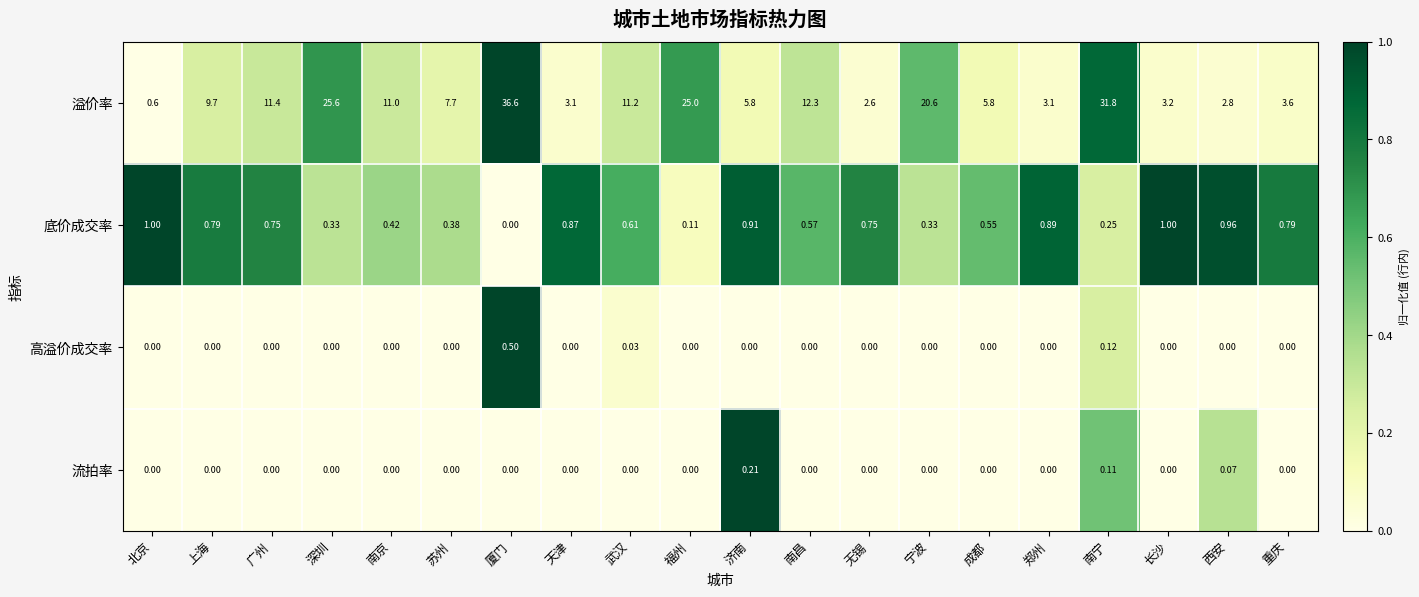

List the series in order of their peak value, highest first.

溢价率, 底价成交率, 高溢价成交率, 流拍率